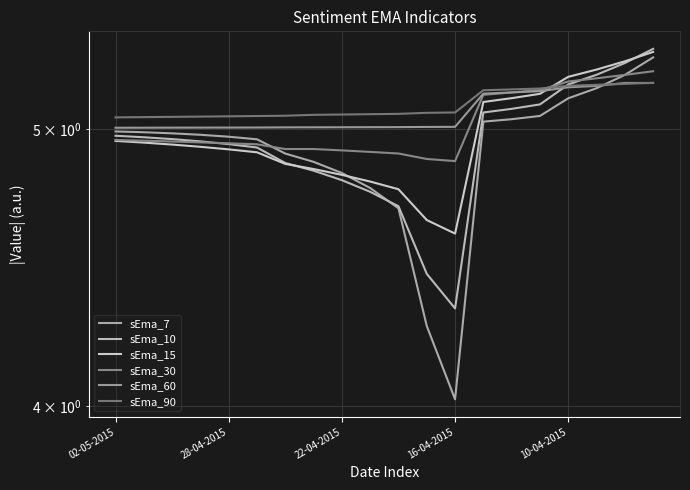

Does the chart have visible grid lines?

Yes